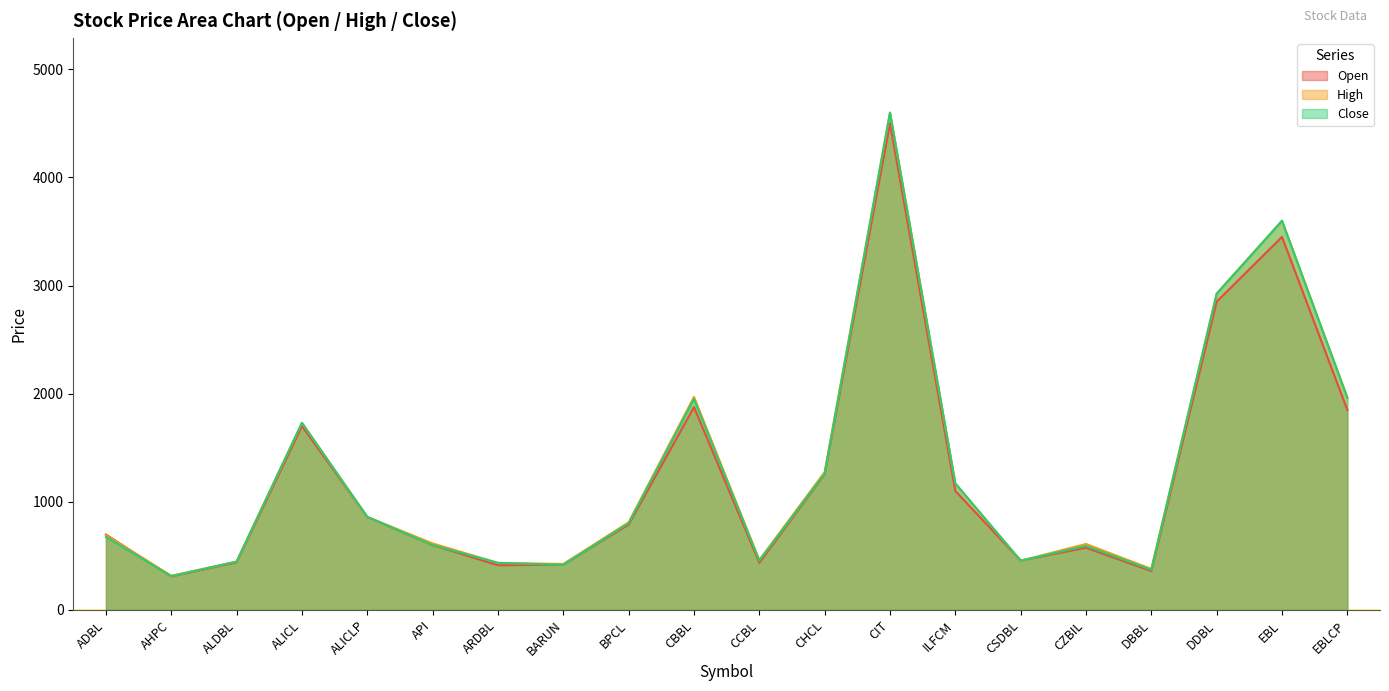

What is the label of the 18th point from the right?

ALDBL